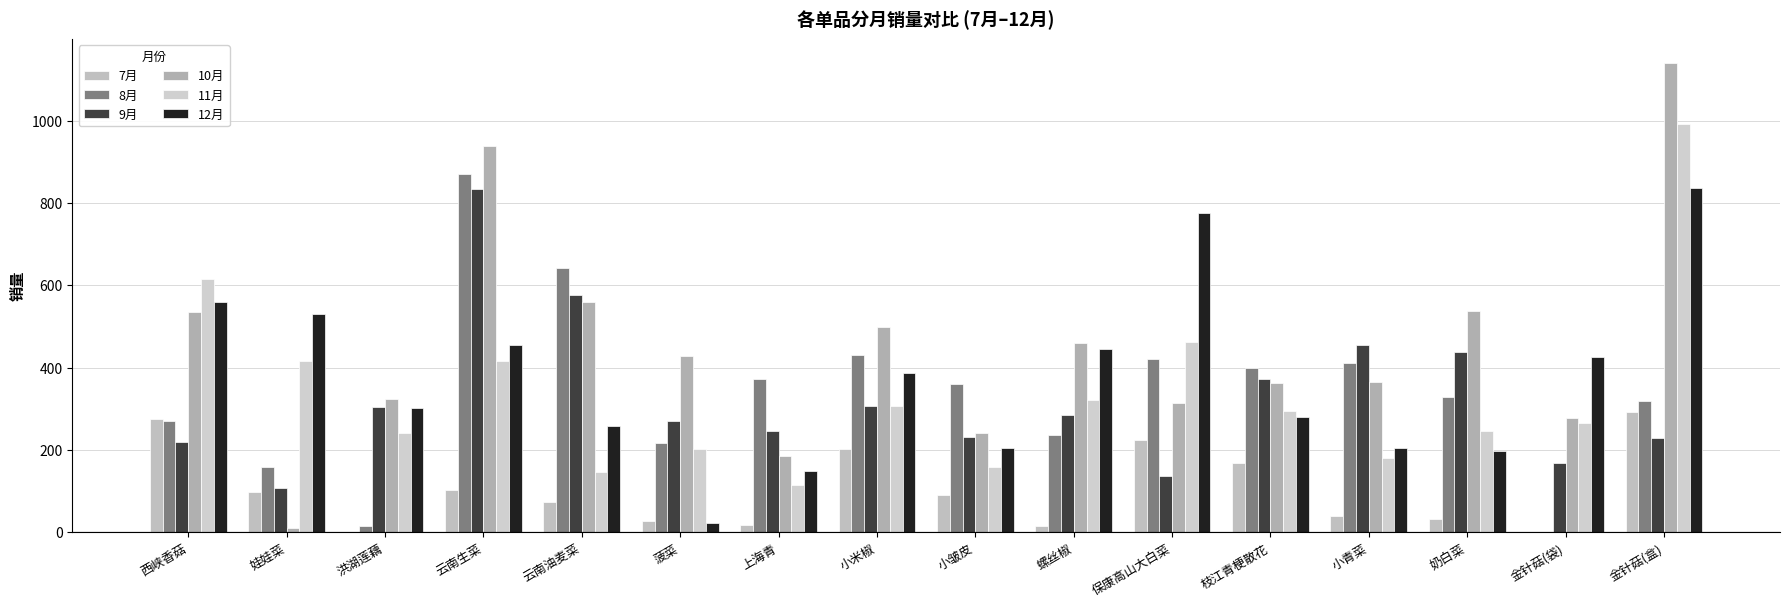

Does the chart contain stacked bars?

No